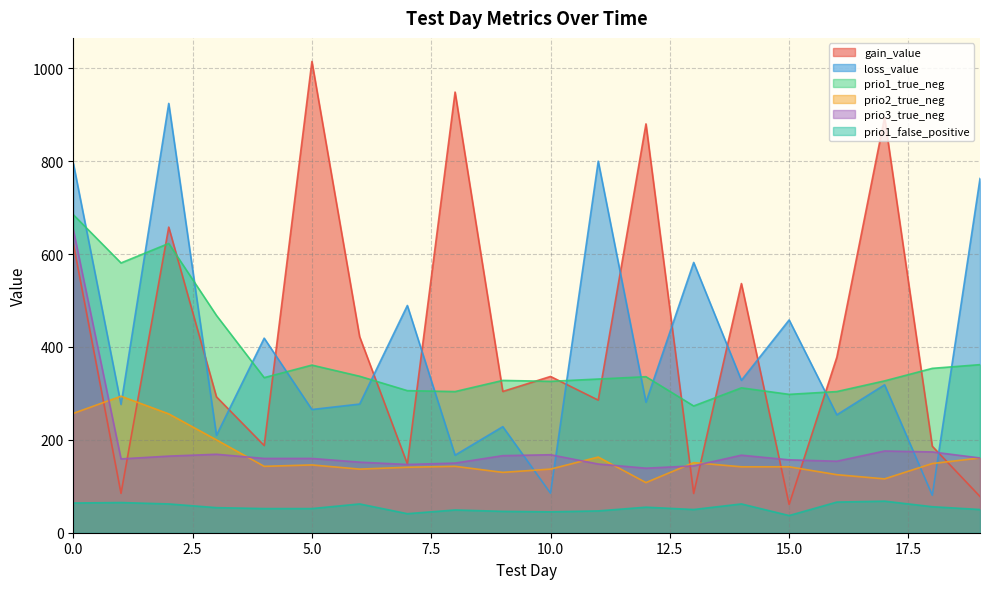

What is the value of the loss_value point at the 13th from the left?

281.1